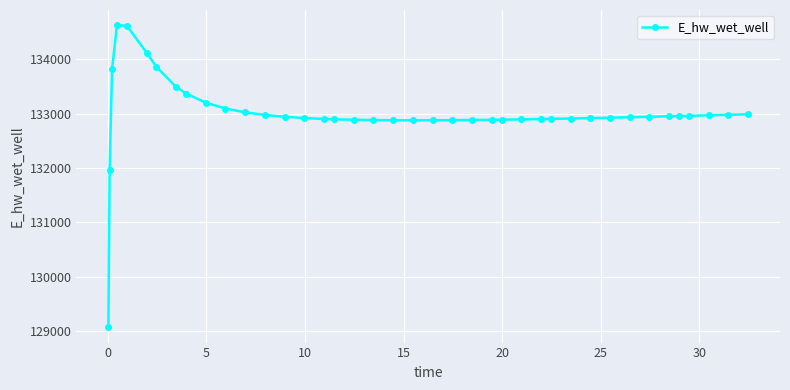

What is the greatest value displayed?

134628.0